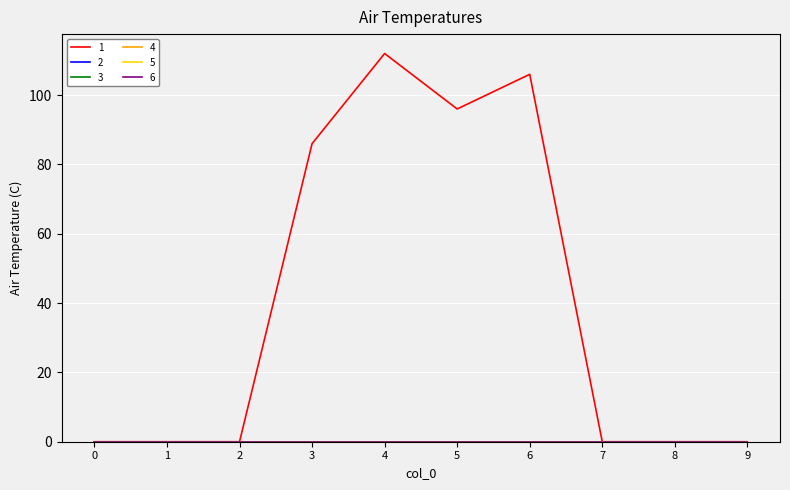

Rank the series at 2 from highest to lowest value.

1, 2, 3, 4, 5, 6